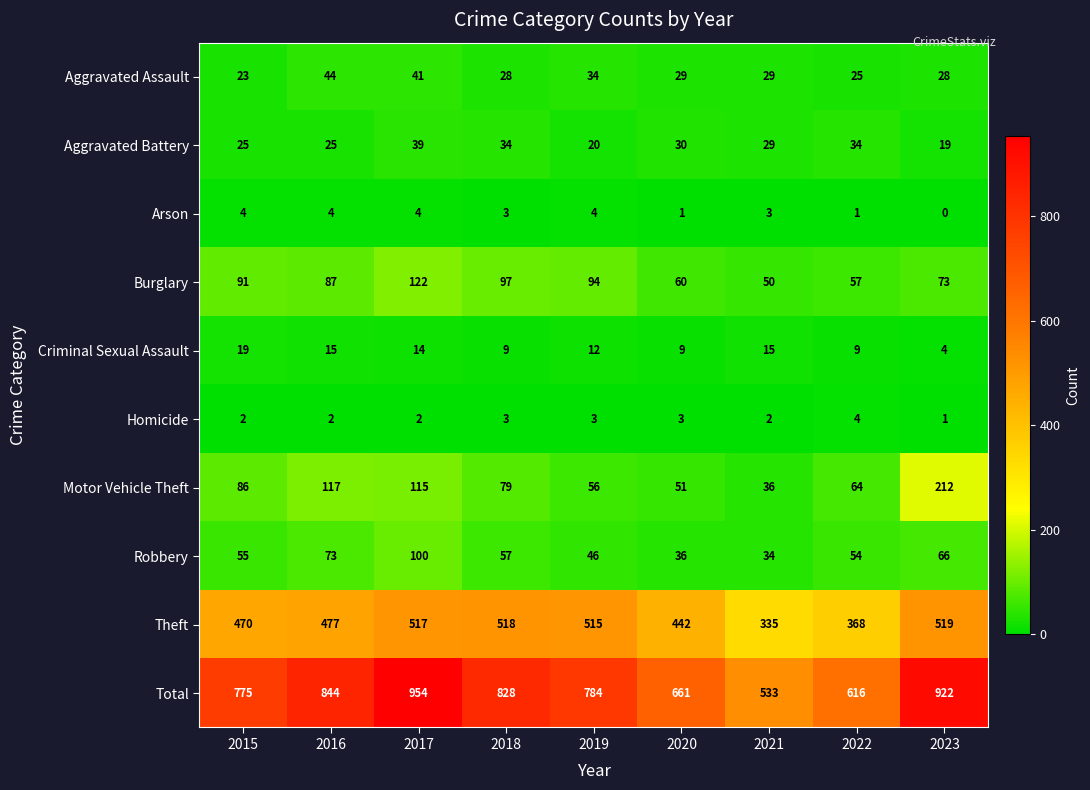

Is it true that Theft equals 521 at 2021?

False